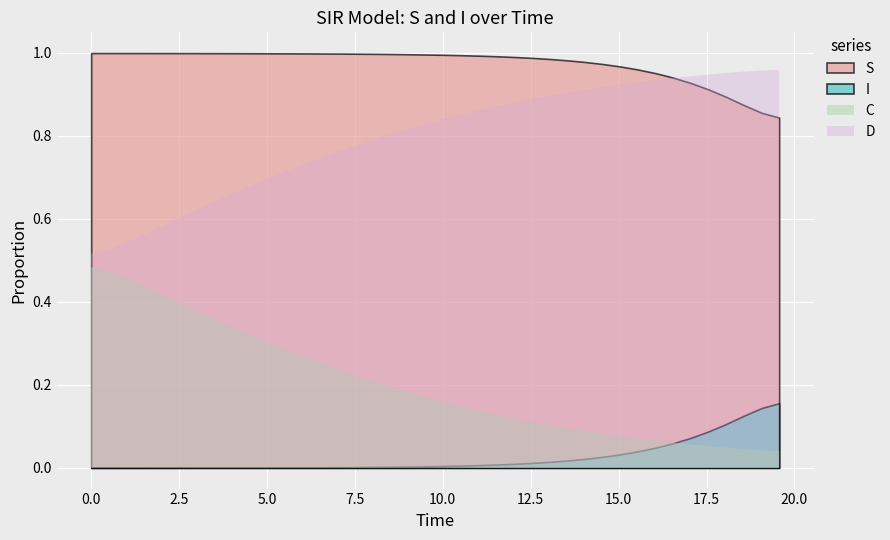

True or false: D and I cross at least once.

False